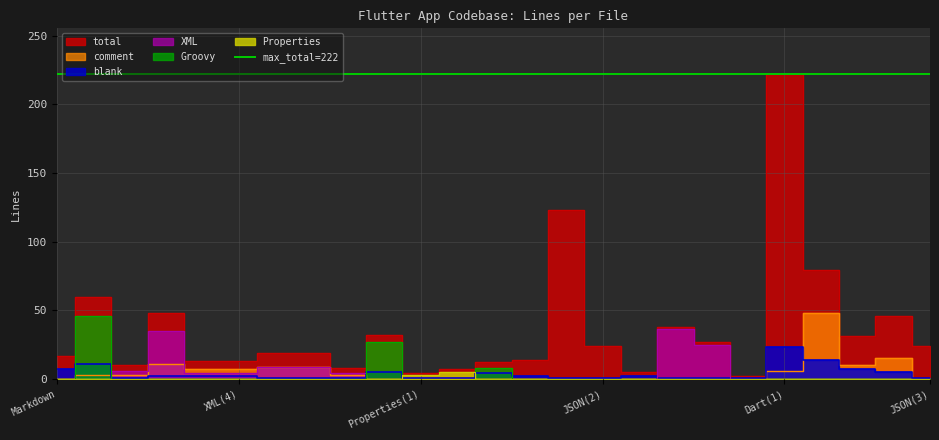

Reading right to left, extract all data points from this chart.

total: JSON(3)=24	HTML=46	Dart(2)=31	YAML=79	Dart(1)=222	C++=2	XML(9)=27	XML(8)=38	Markdown(2)=5	JSON(2)=24	JSON(1)=123	Swift=14	Groovy(3)=12	Properties(2)=7	Properties(1)=4	Groovy(2)=32	XML(7)=8	XML(6)=19	XML(5)=19	XML(4)=13	XML(3)=13	XML(2)=48	XML(1)=10	Groovy(1)=60	Markdown=17
comment: JSON(3)=0	HTML=15	Dart(2)=10	YAML=48	Dart(1)=6	C++=0	XML(9)=1	XML(8)=1	Markdown(2)=0	JSON(2)=0	JSON(1)=0	Swift=0	Groovy(3)=0	Properties(2)=1	Properties(1)=0	Groovy(2)=0	XML(7)=3	XML(6)=9	XML(5)=9	XML(4)=7	XML(3)=7	XML(2)=11	XML(1)=3	Groovy(1)=3	Markdown=0
blank: JSON(3)=1	HTML=5	Dart(2)=7	YAML=14	Dart(1)=23	C++=1	XML(9)=1	XML(8)=1	Markdown(2)=2	JSON(2)=1	JSON(1)=1	Swift=2	Groovy(3)=4	Properties(2)=1	Properties(1)=1	Groovy(2)=5	XML(7)=1	XML(6)=1	XML(5)=1	XML(4)=2	XML(3)=2	XML(2)=2	XML(1)=1	Groovy(1)=11	Markdown=7
XML: JSON(3)=0	HTML=0	Dart(2)=0	YAML=0	Dart(1)=0	C++=0	XML(9)=25	XML(8)=36	Markdown(2)=0	JSON(2)=0	JSON(1)=0	Swift=0	Groovy(3)=0	Properties(2)=0	Properties(1)=0	Groovy(2)=0	XML(7)=4	XML(6)=9	XML(5)=9	XML(4)=4	XML(3)=4	XML(2)=35	XML(1)=6	Groovy(1)=0	Markdown=0
Groovy: JSON(3)=0	HTML=0	Dart(2)=0	YAML=0	Dart(1)=0	C++=0	XML(9)=0	XML(8)=0	Markdown(2)=0	JSON(2)=0	JSON(1)=0	Swift=0	Groovy(3)=8	Properties(2)=0	Properties(1)=0	Groovy(2)=27	XML(7)=0	XML(6)=0	XML(5)=0	XML(4)=0	XML(3)=0	XML(2)=0	XML(1)=0	Groovy(1)=46	Markdown=0
Properties: JSON(3)=0	HTML=0	Dart(2)=0	YAML=0	Dart(1)=0	C++=0	XML(9)=0	XML(8)=0	Markdown(2)=0	JSON(2)=0	JSON(1)=0	Swift=0	Groovy(3)=0	Properties(2)=5	Properties(1)=3	Groovy(2)=0	XML(7)=0	XML(6)=0	XML(5)=0	XML(4)=0	XML(3)=0	XML(2)=0	XML(1)=0	Groovy(1)=0	Markdown=0